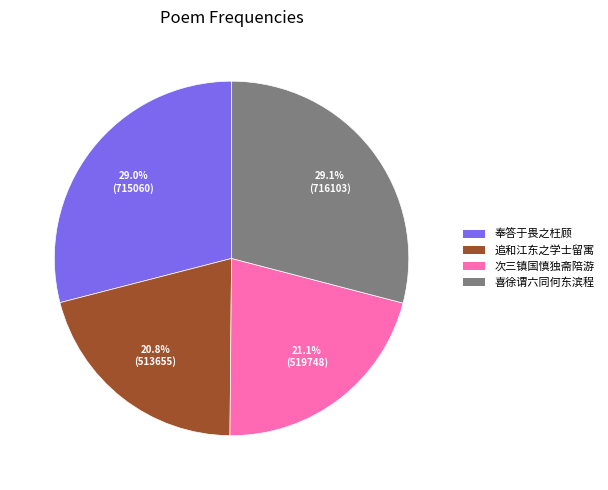

Does any single category account for the majority?

No